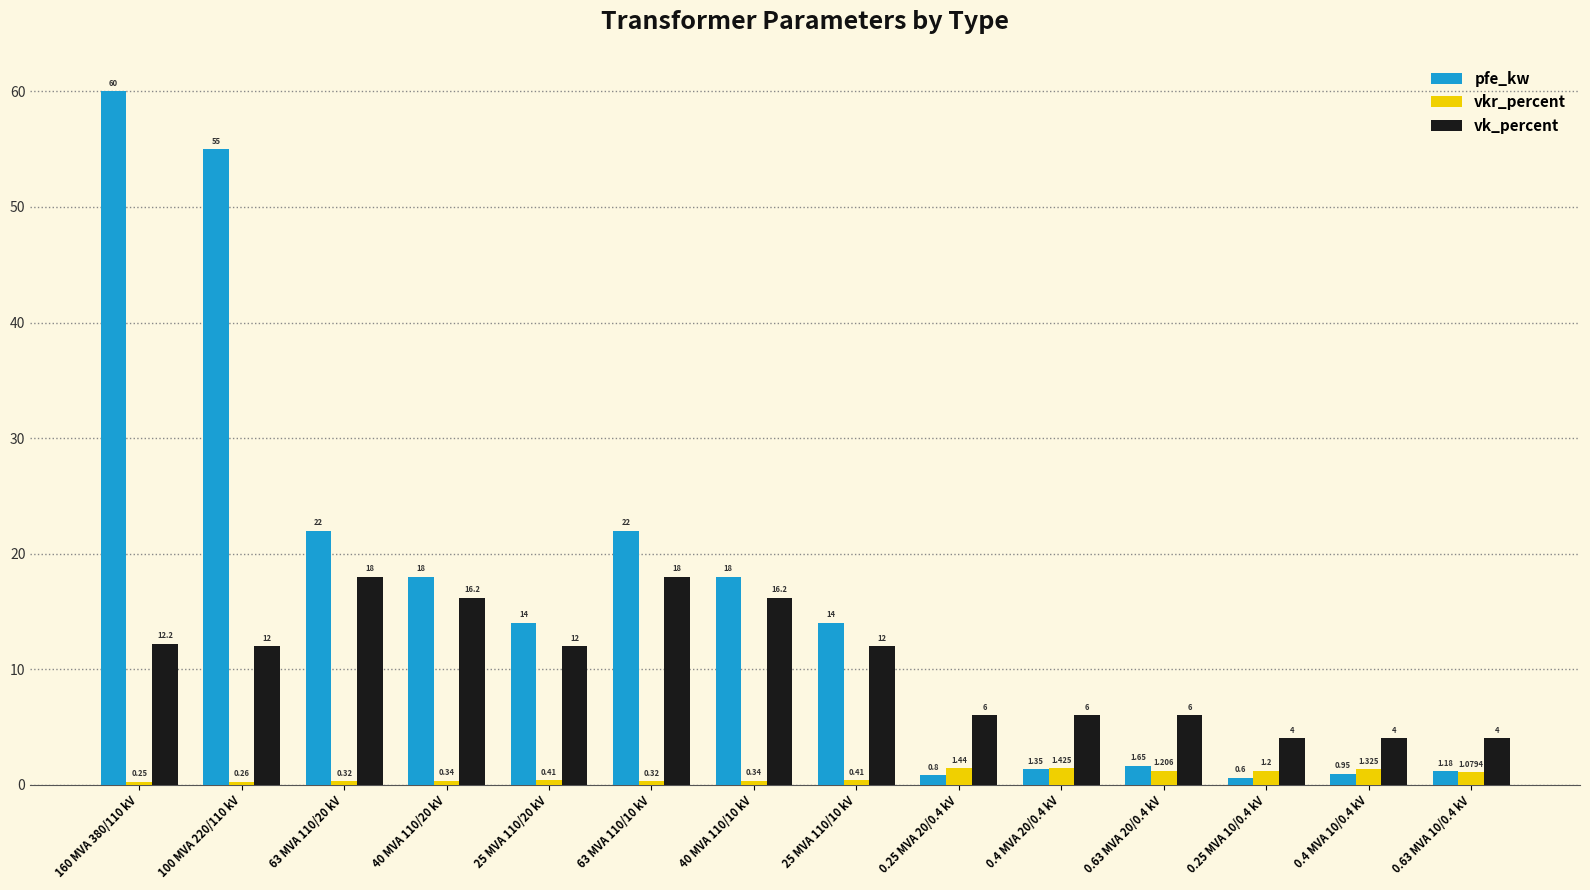

Which series changed the most between 25 MVA 110/10 kV and 0.4 MVA 20/0.4 kV?

pfe_kw